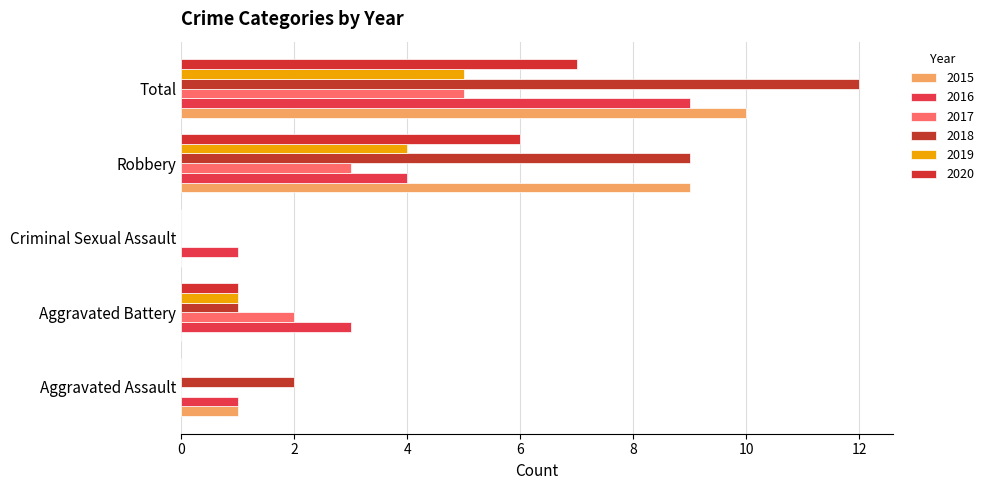

Between Aggravated Assault and Total, which series saw the biggest shift?

2018